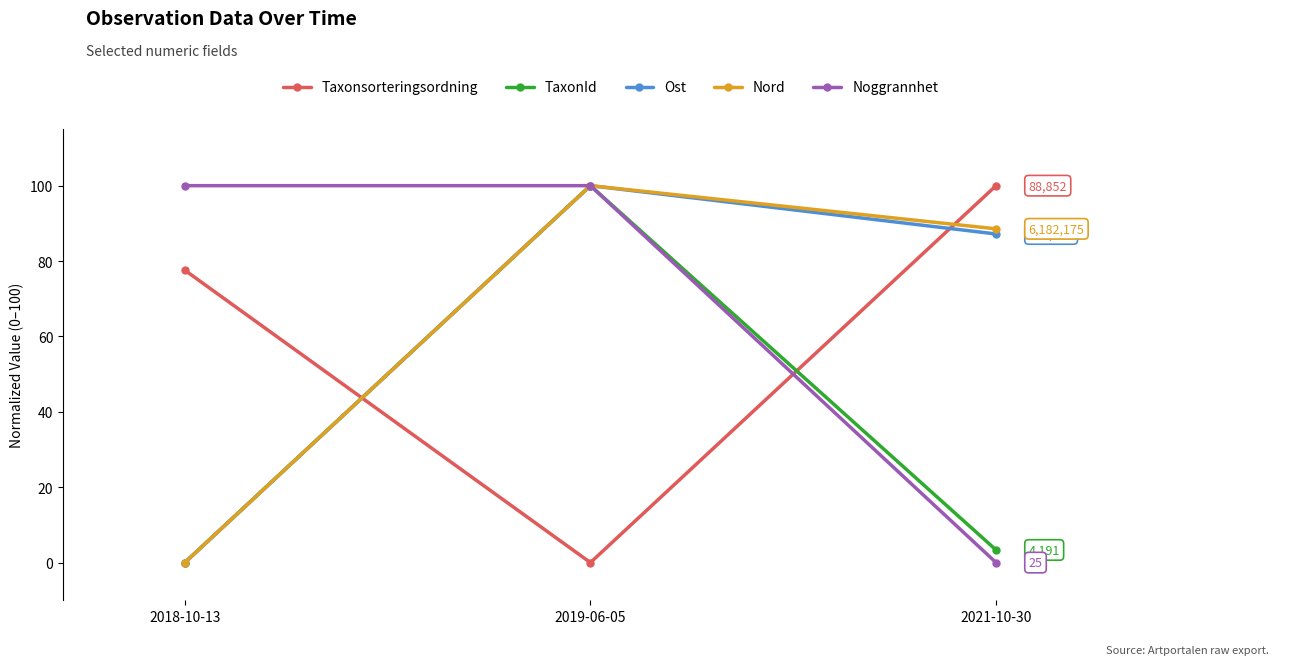

At which label does Ost reach its peak?

2019-06-05